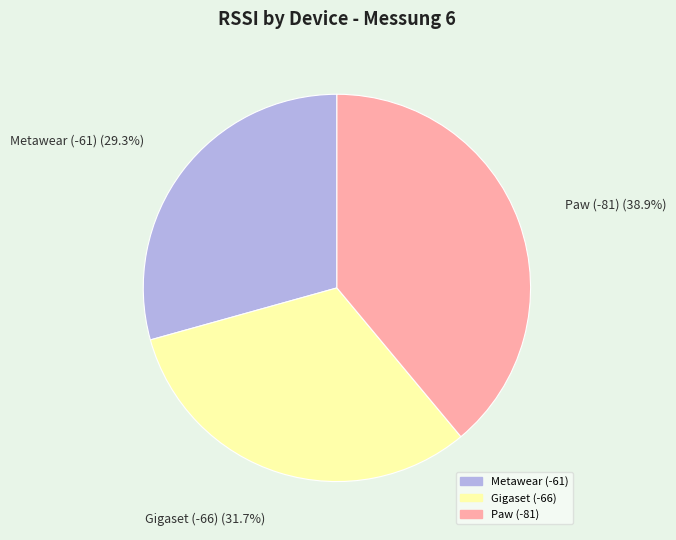

Is there any slice that represents more than half of the pie?

No